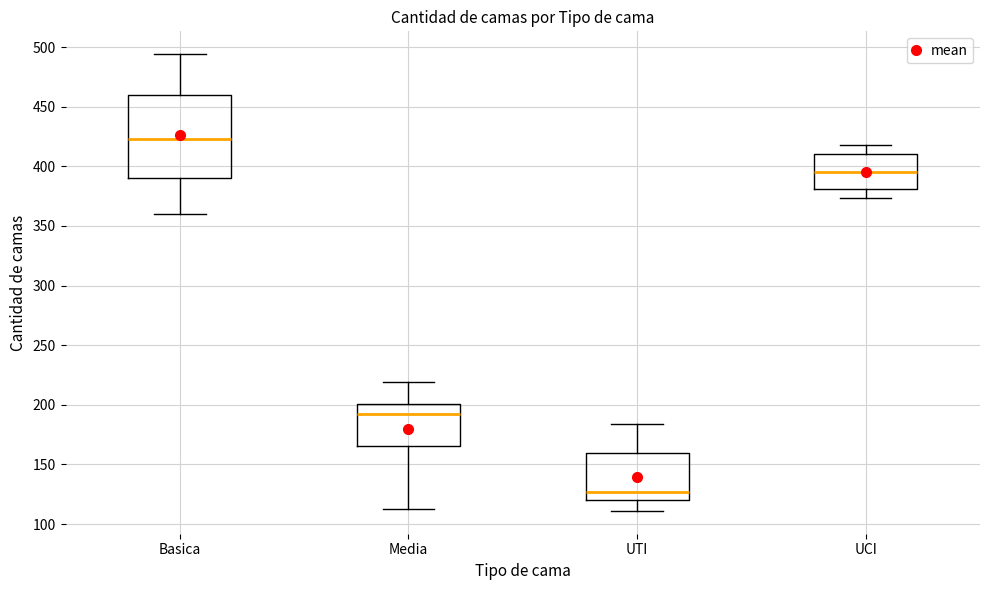

Where is the upper edge of the box for UCI on the y-axis? The values are not printed on the chart, so give them approximately, as read against the axis.

410